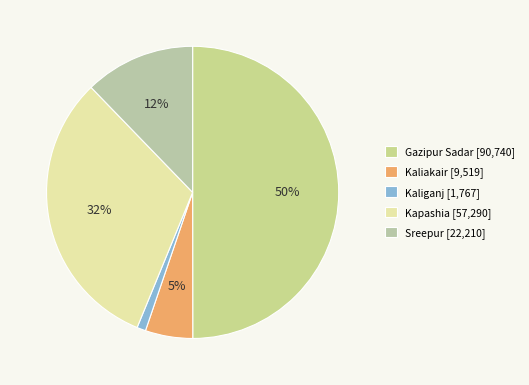

The Kapashia slice represents 26% of the pie. True or false?

False